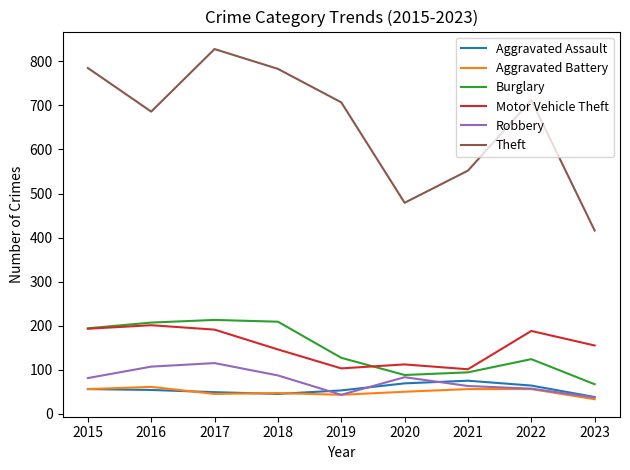

What is the highest value of the Aggravated Assault series?

75